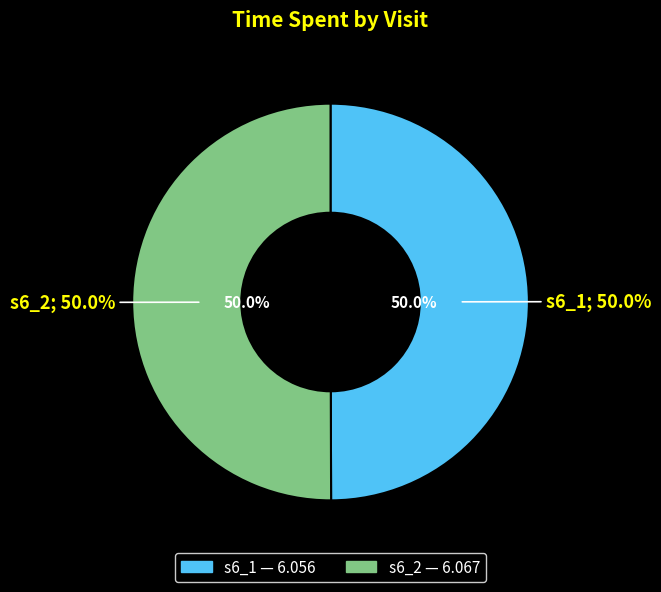

The s6_1 slice represents 42% of the pie. True or false?

False